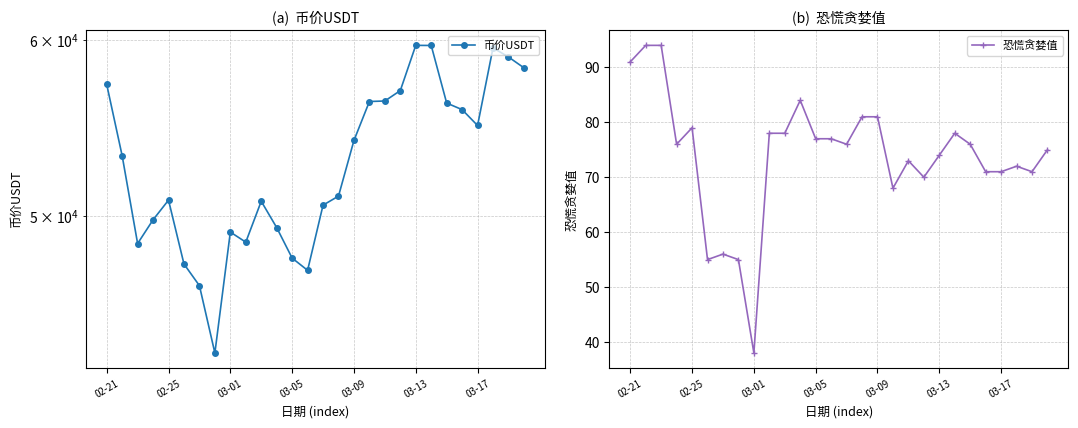

What is the difference between the highest and lowest values at 23?

55768.0